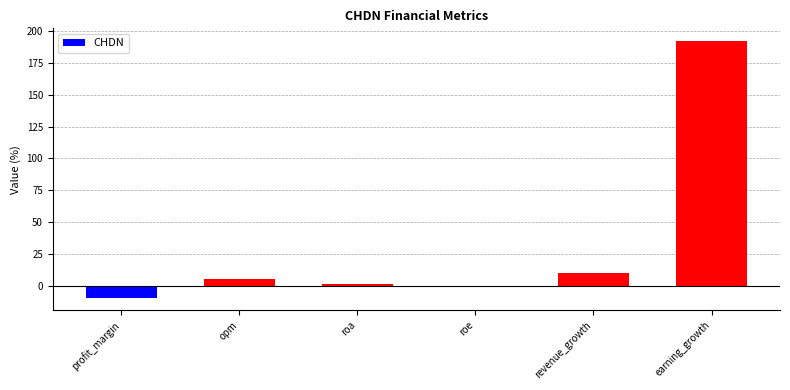

True or false: the data shows 191.9 at earning_growth.

True